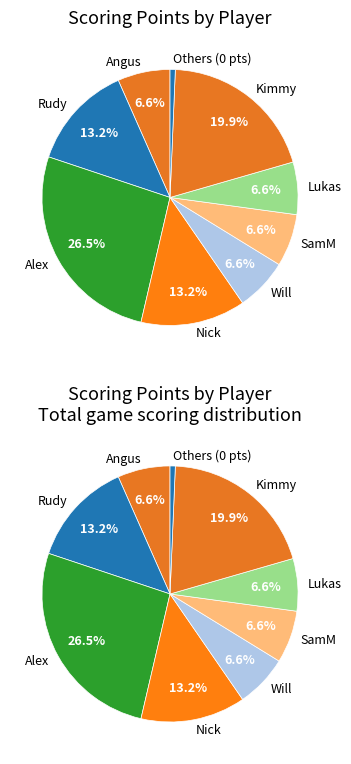

Is it true that Shaun is 1% of the pie?

False